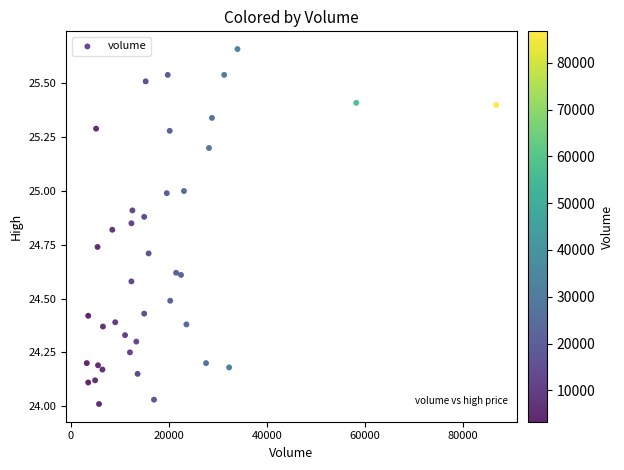

What is the range of X values (max minus min)?

83400.0